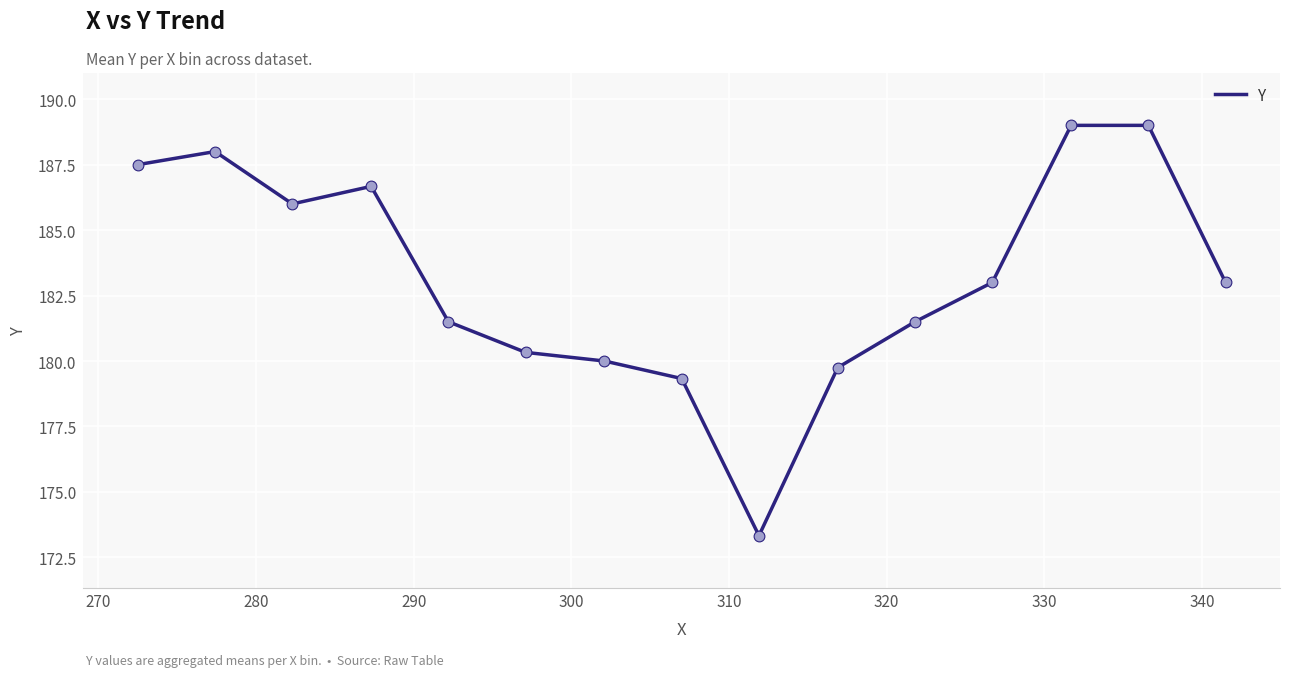

What is the greatest value displayed?

189.0